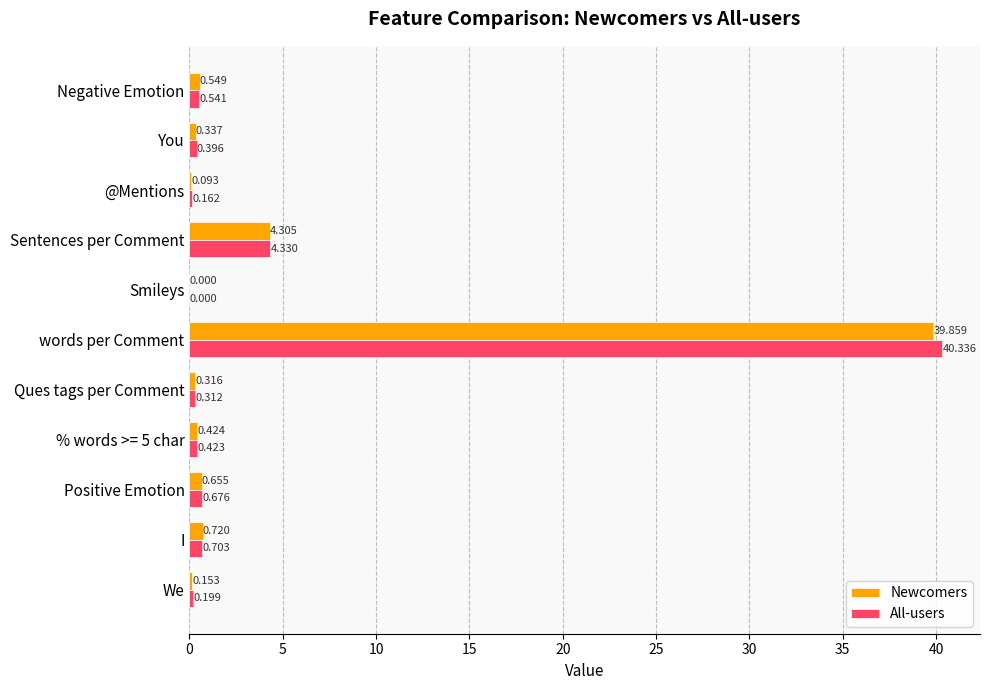

At which category is the sum across all series the highest?

words per Comment